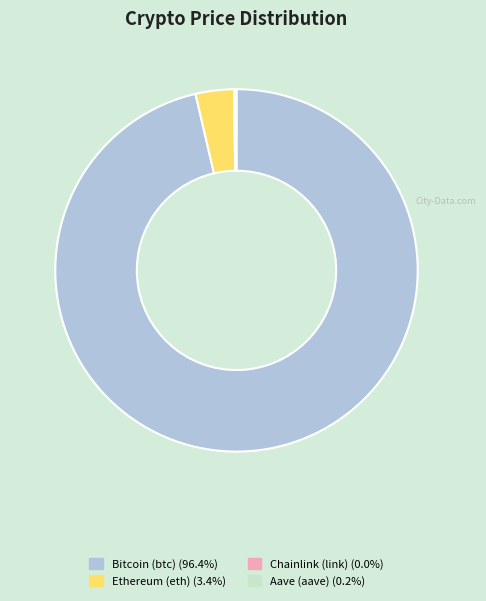

Approximately how many times larger is the value at Bitcoin (btc) (96.4%) compared to Ethereum (eth) (3.4%)?

28.2